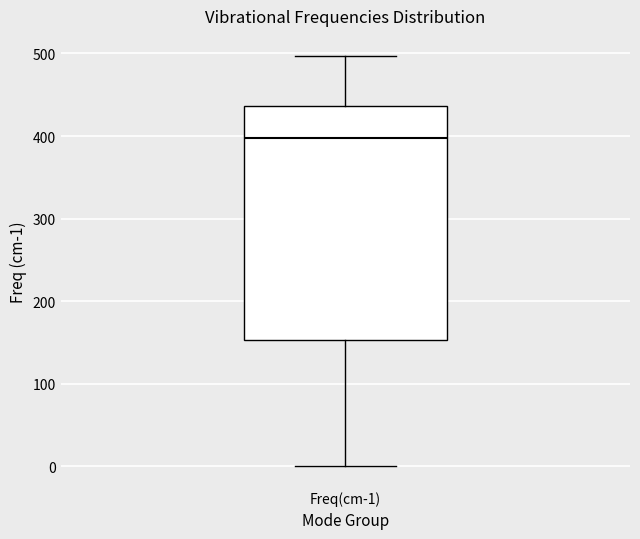

Read this box plot against the y-axis: the position of the median line, the range covered by the box, and the ends of both whiskers. The values are not printed on the chart, so give them approximately, as read against the axis.

median 400, box 150 to 440, whiskers 0 to 500